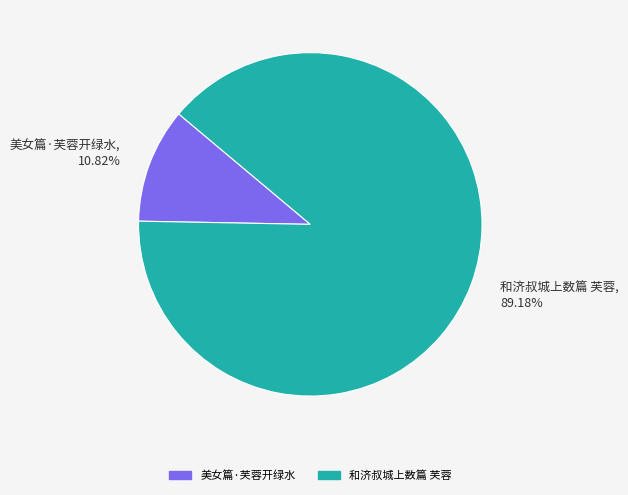

Which has a higher value, 和济叔城上数篇 芙蓉 or 美女篇·芙蓉开绿水?

和济叔城上数篇 芙蓉